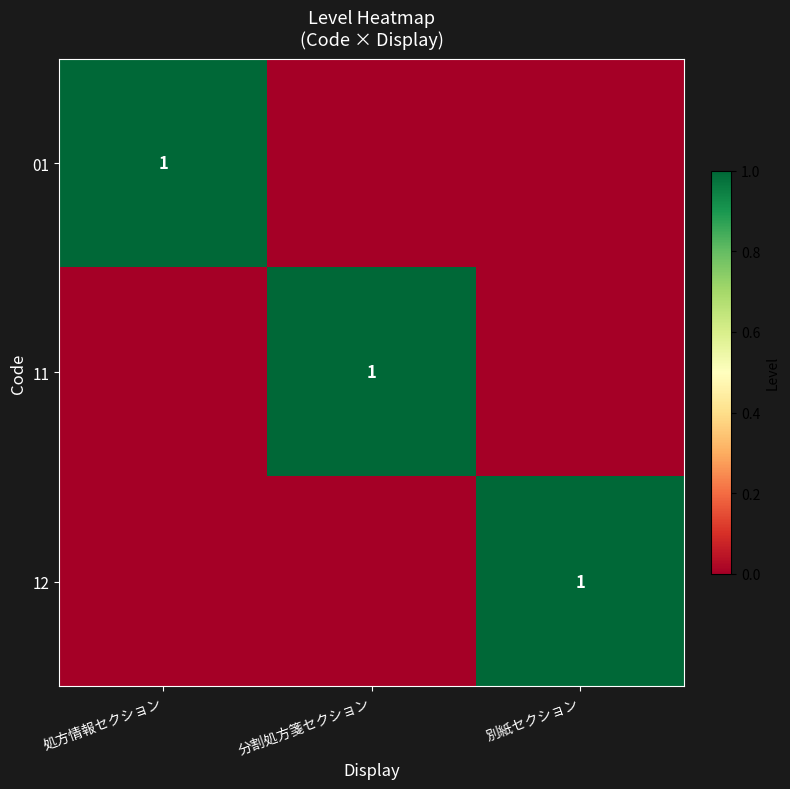

What is the maximum value shown in the chart?

1